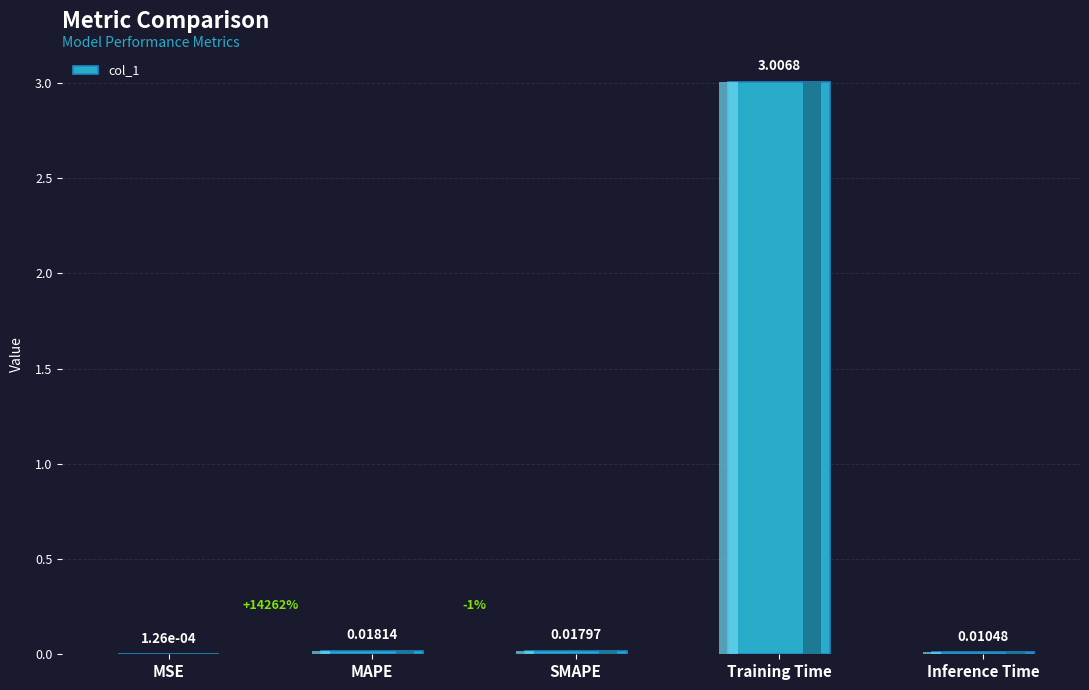

How many bars are there in total?

5